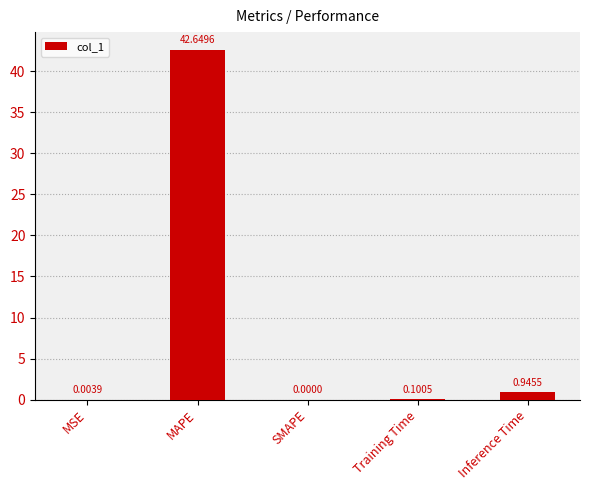

Which label corresponds to the largest value in the chart?

MAPE